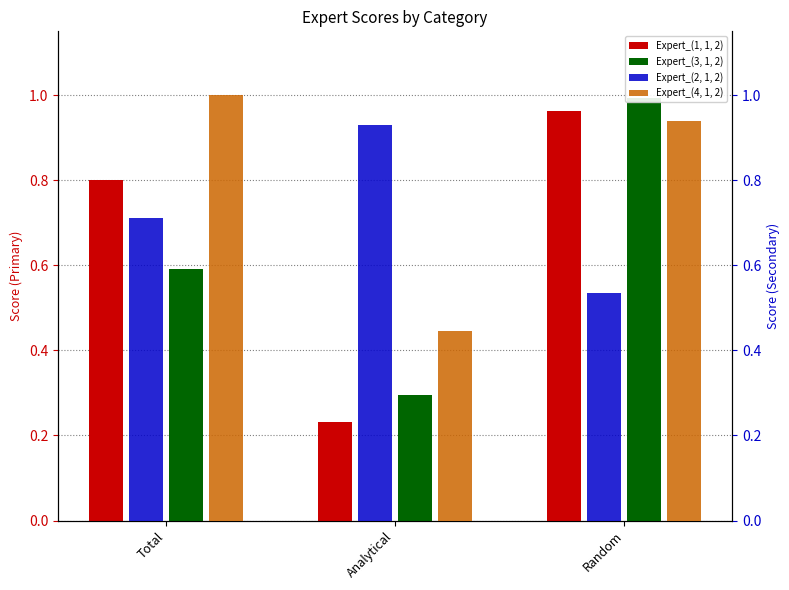

What is the total value across all series at Random?

3.4